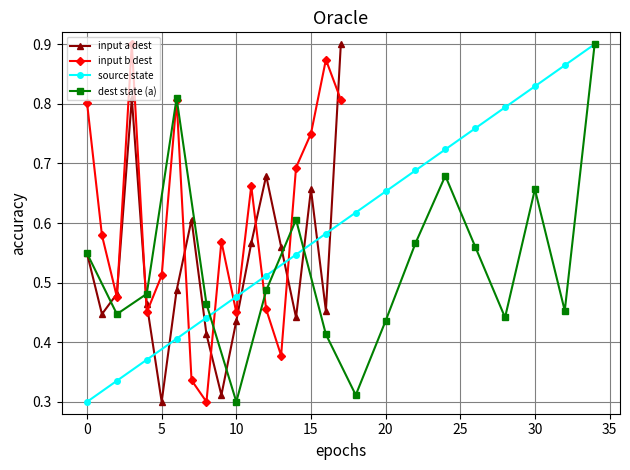

What is the maximum value shown in the chart?

0.9